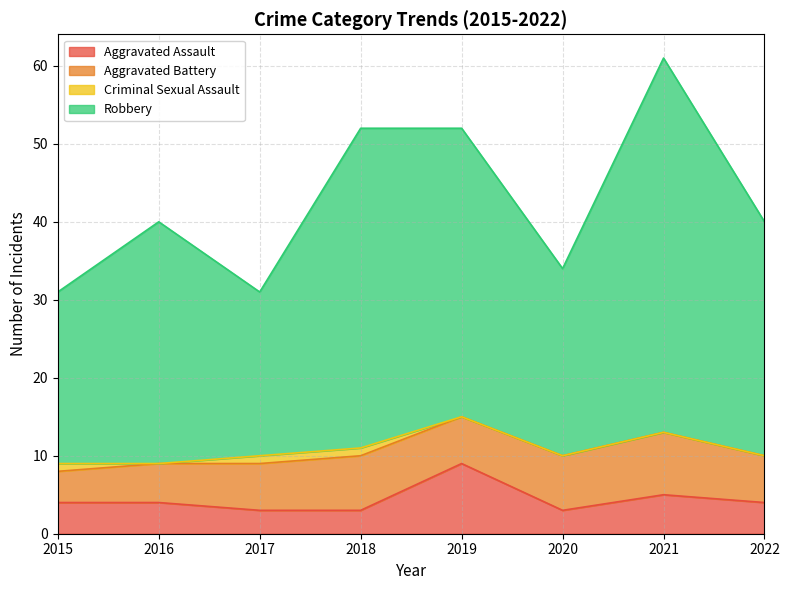

Does the chart have visible grid lines?

Yes